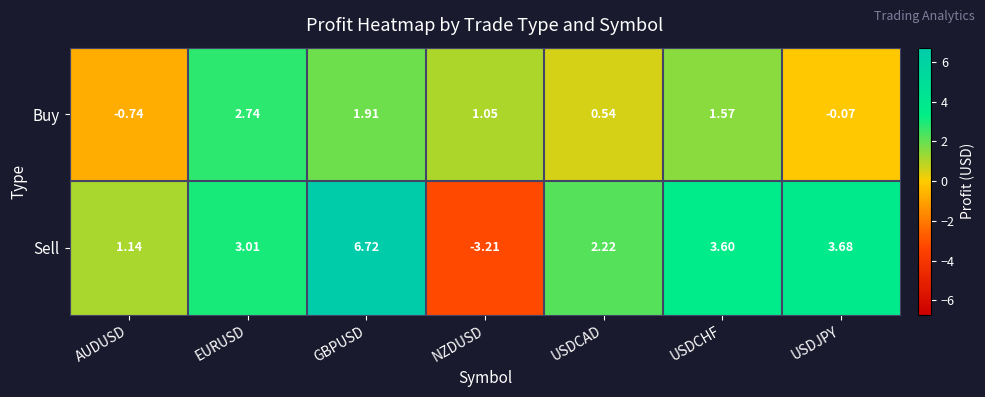

How many values in Sell are below zero?

1